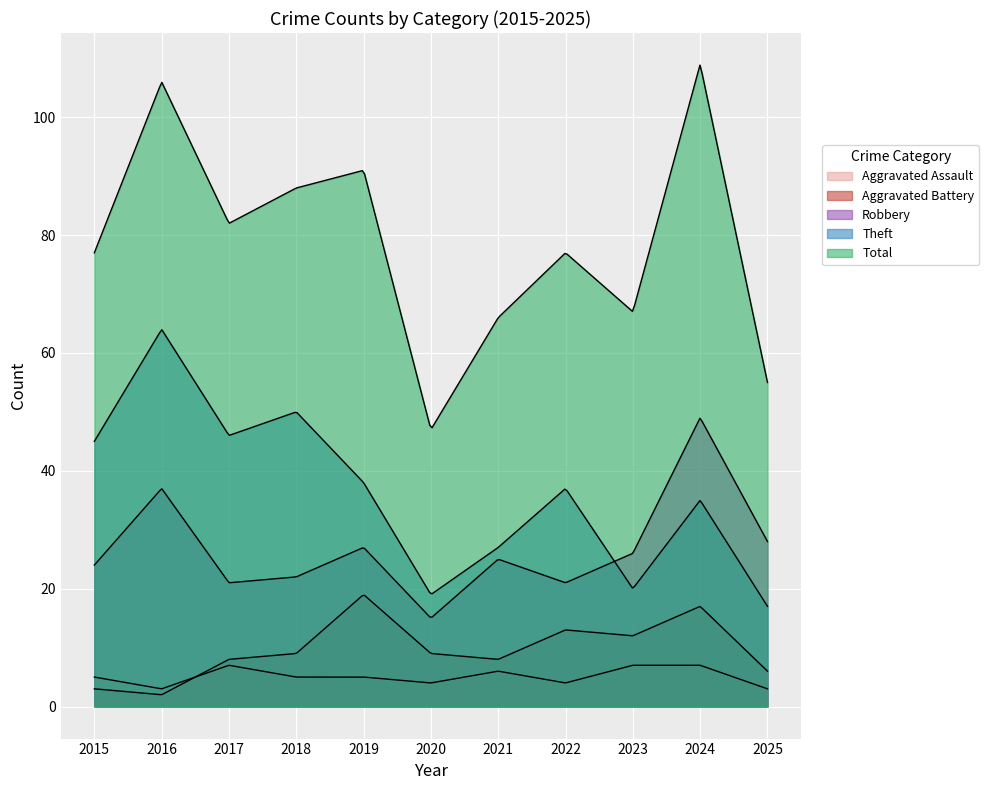

After their last crossing, which series has the higher values: Robbery or Theft?

Robbery